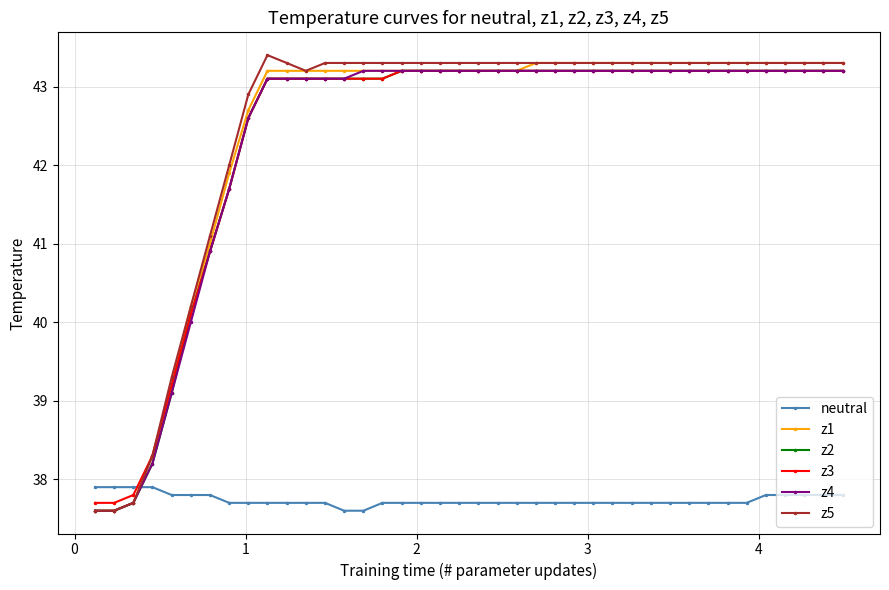

What is the smallest value displayed?

37.6